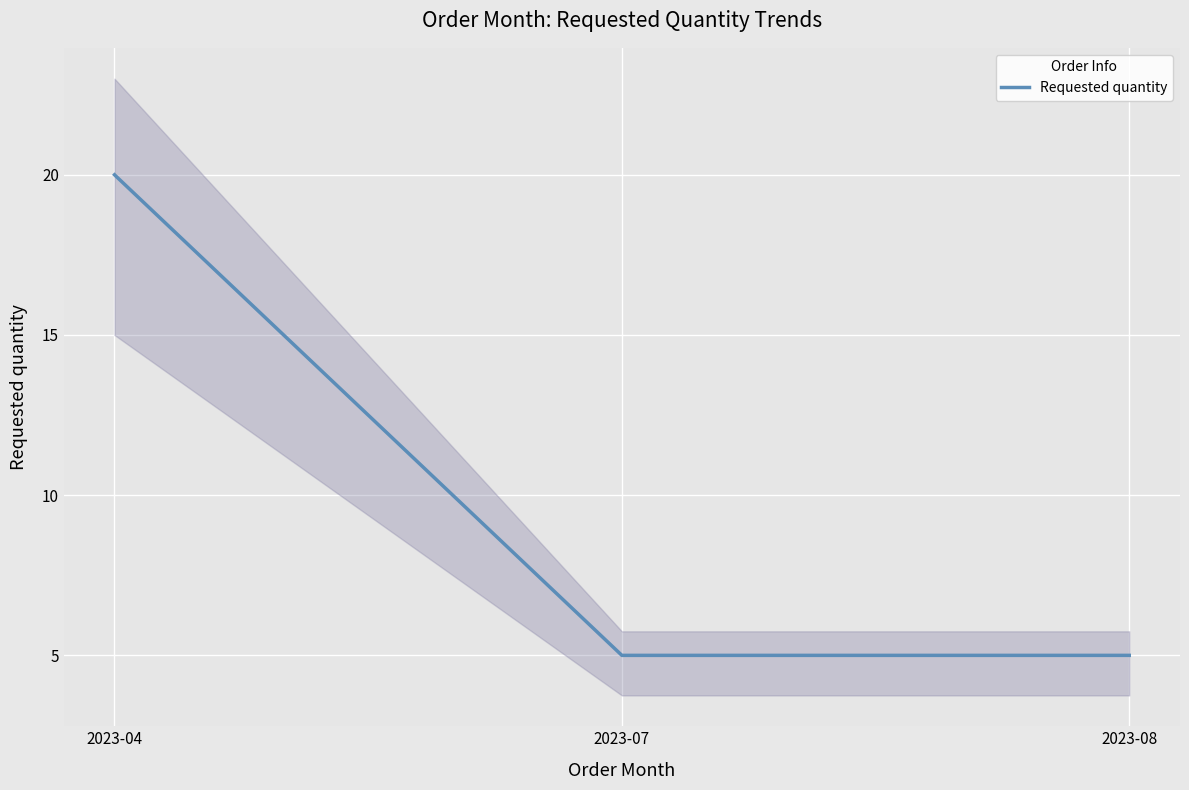

True or false: the data shows 11 at 2023-04.

False